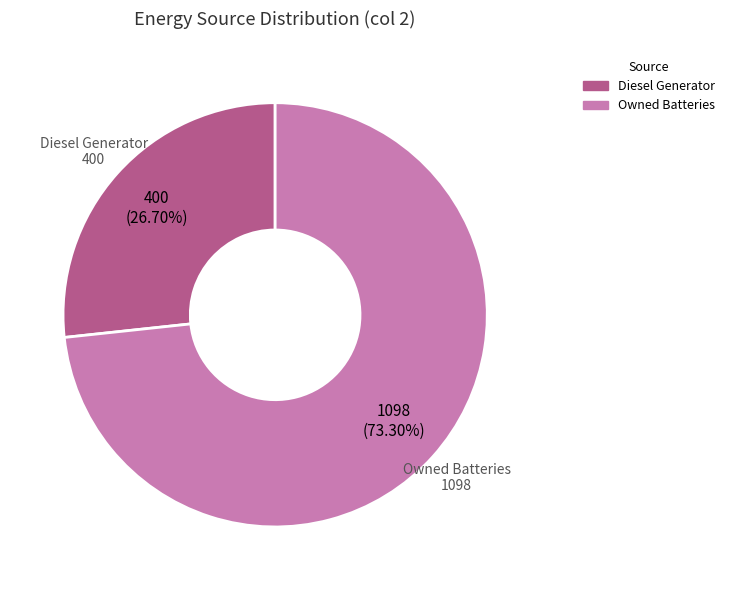

Is the sum of Owned Batteries and Diesel Generator greater than half?

Yes